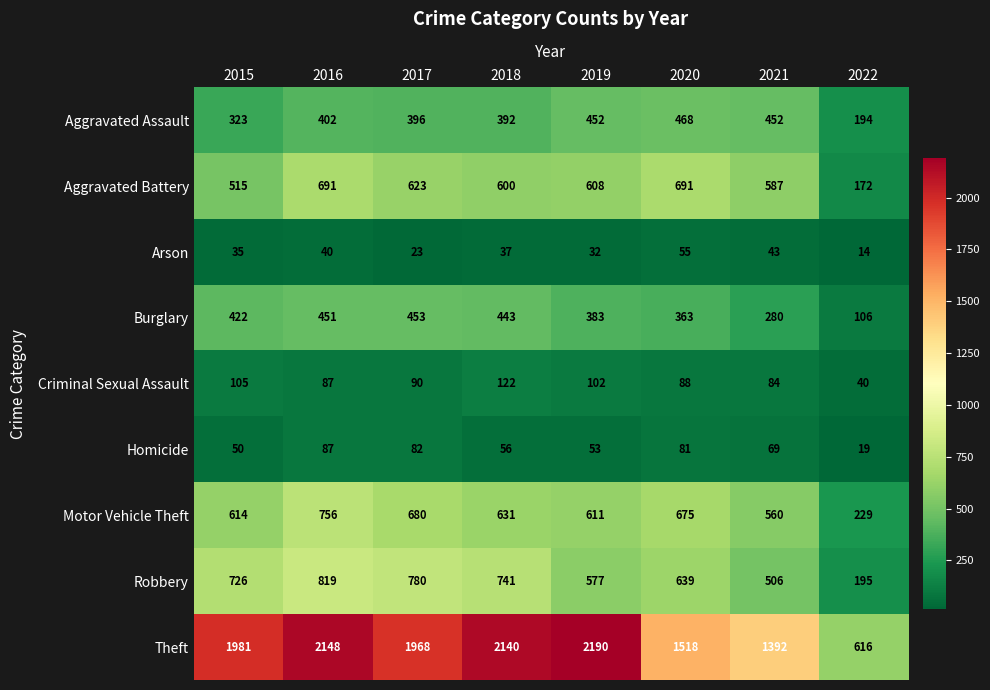

Is the value of Motor Vehicle Theft at 2018 greater than the value of Criminal Sexual Assault at 2021?

Yes